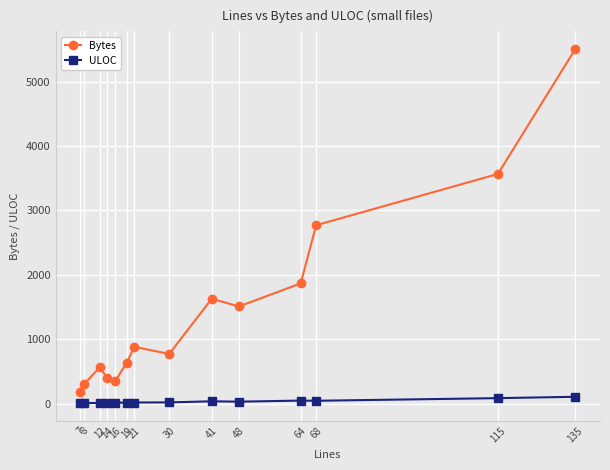

Which series has the largest range (max minus min)?

Bytes